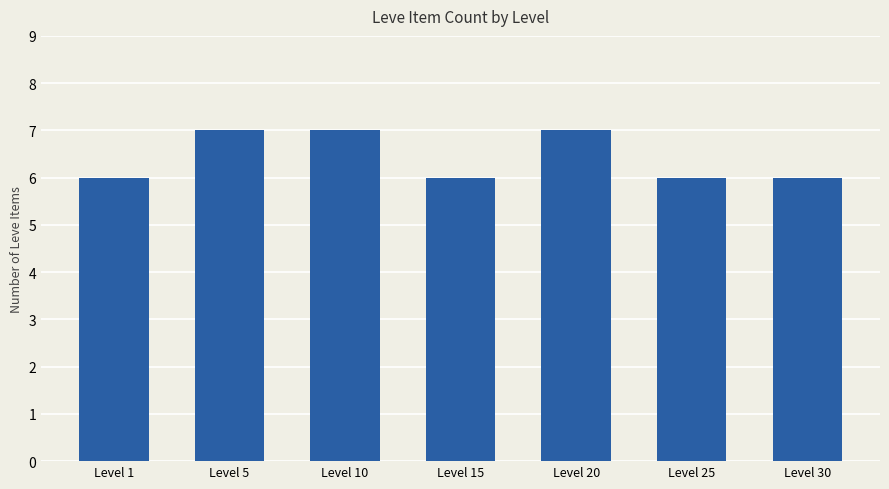

How many series are shown in this chart?

1